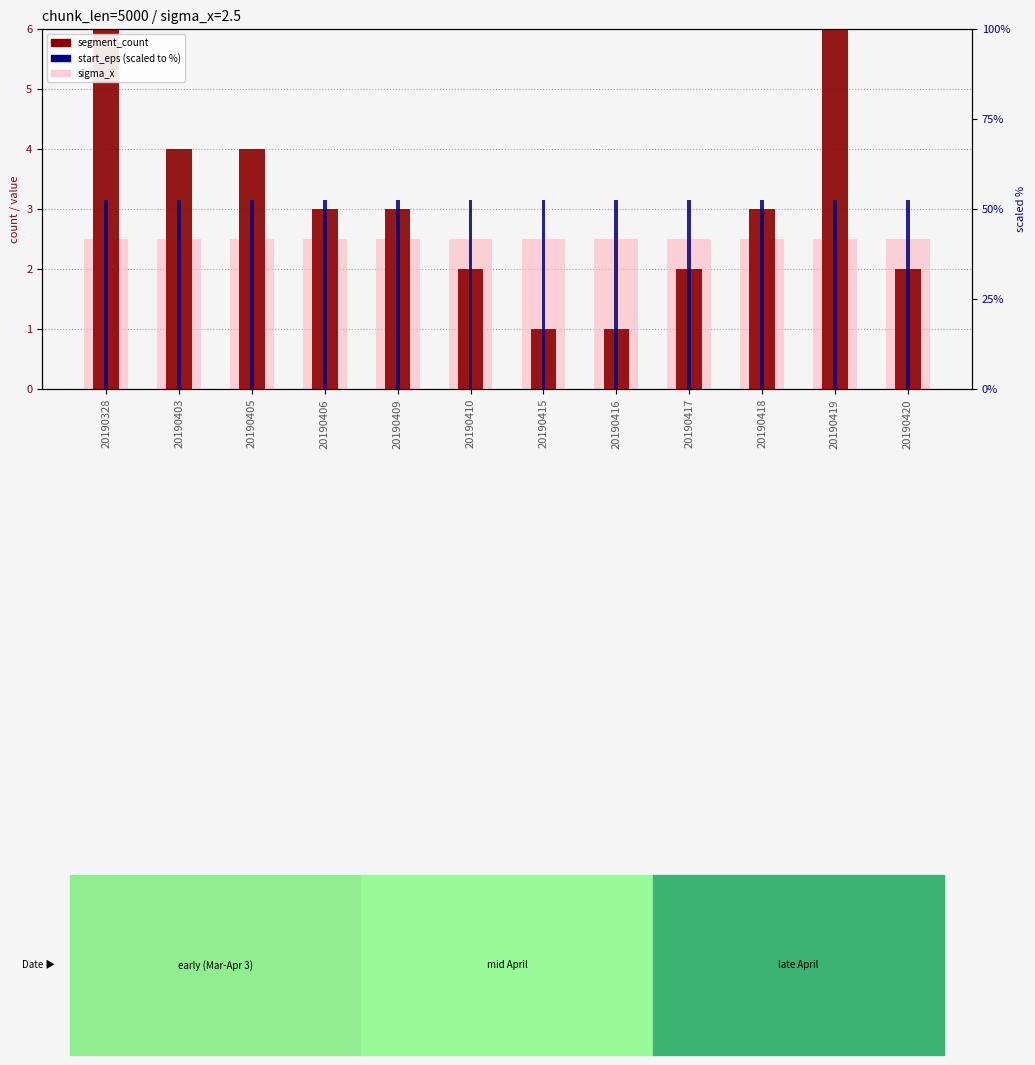

Where does the segment_count series first go above 3?

20190328